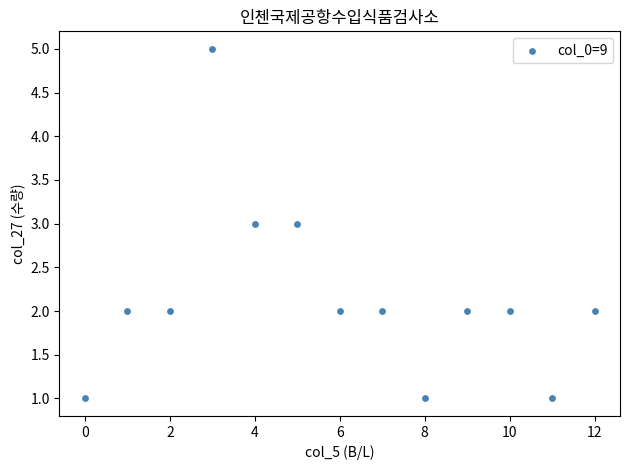

What is the range of X values (max minus min)?

12